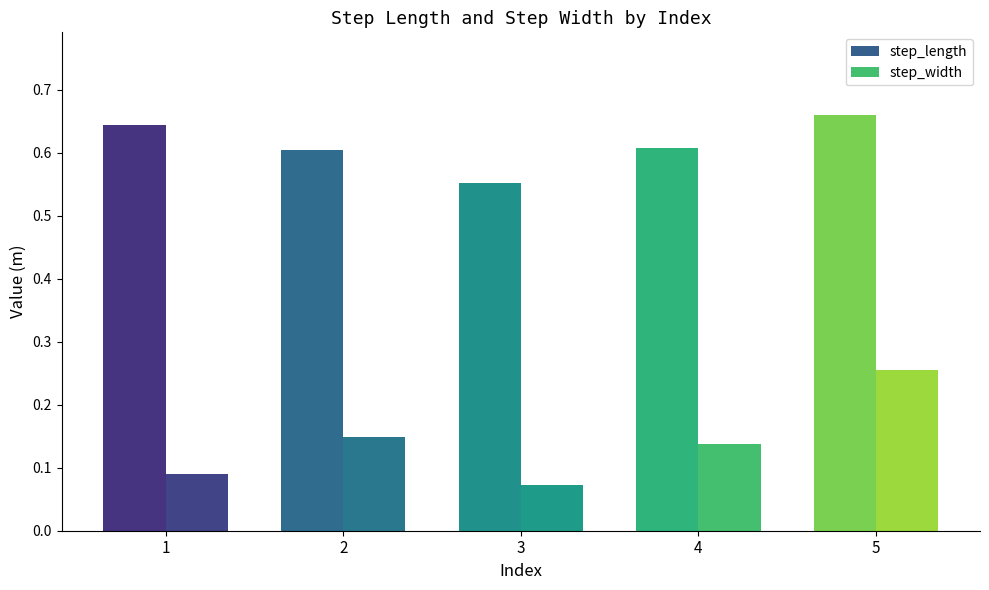

Reading left to right, list all the values displayed in this chart.

step_length: 1=0.6	2=0.6	3=0.6	4=0.6	5=0.7
step_width: 1=0.1	2=0.1	3=0.1	4=0.1	5=0.3